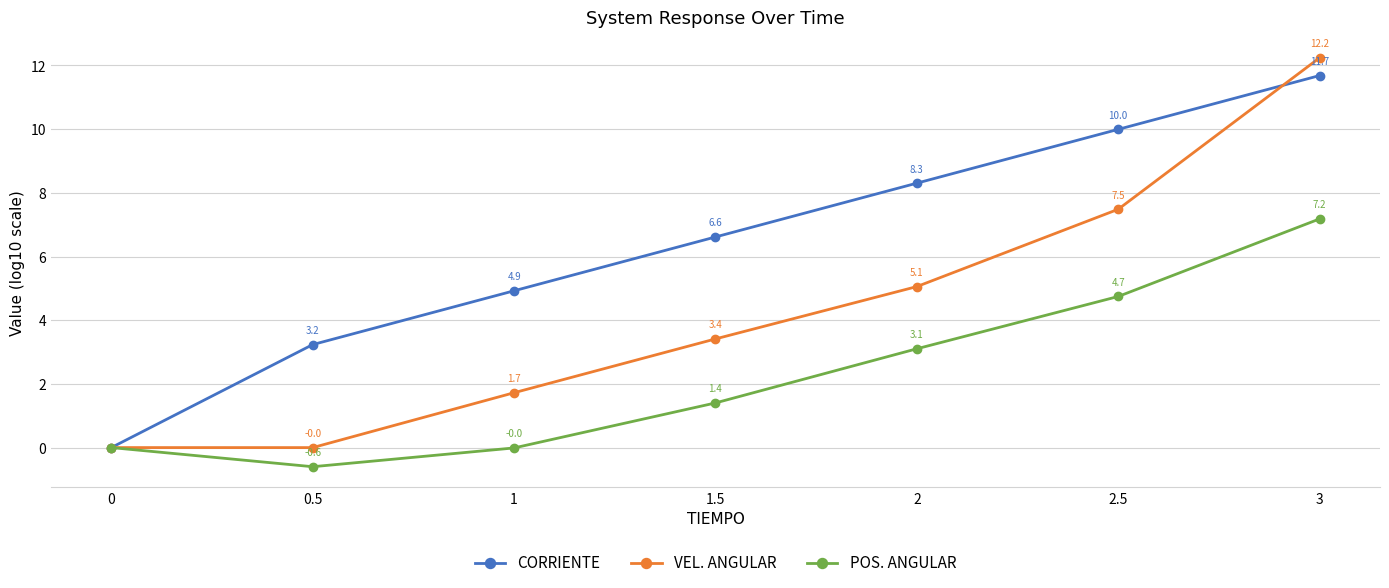

What is the difference between the POS. ANGULAR values at 2 and 1.5?

1.7